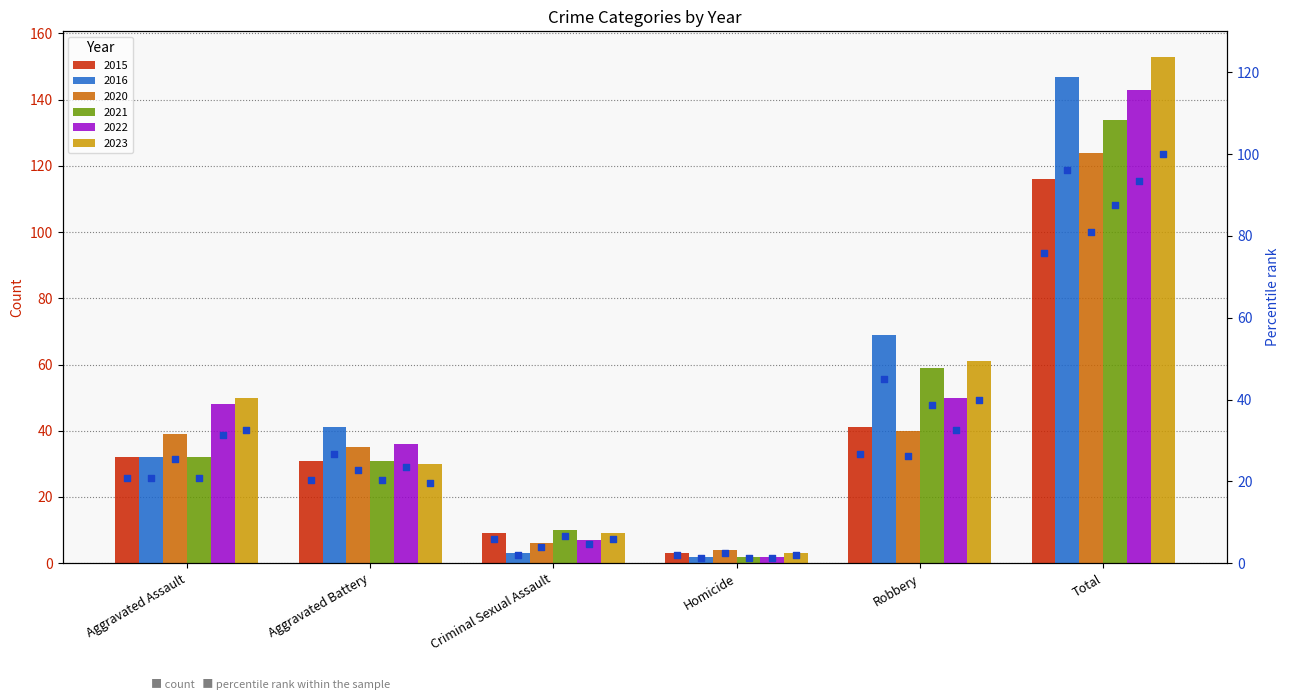

What is the change in value from Aggravated Assault to Homicide?

-19.0